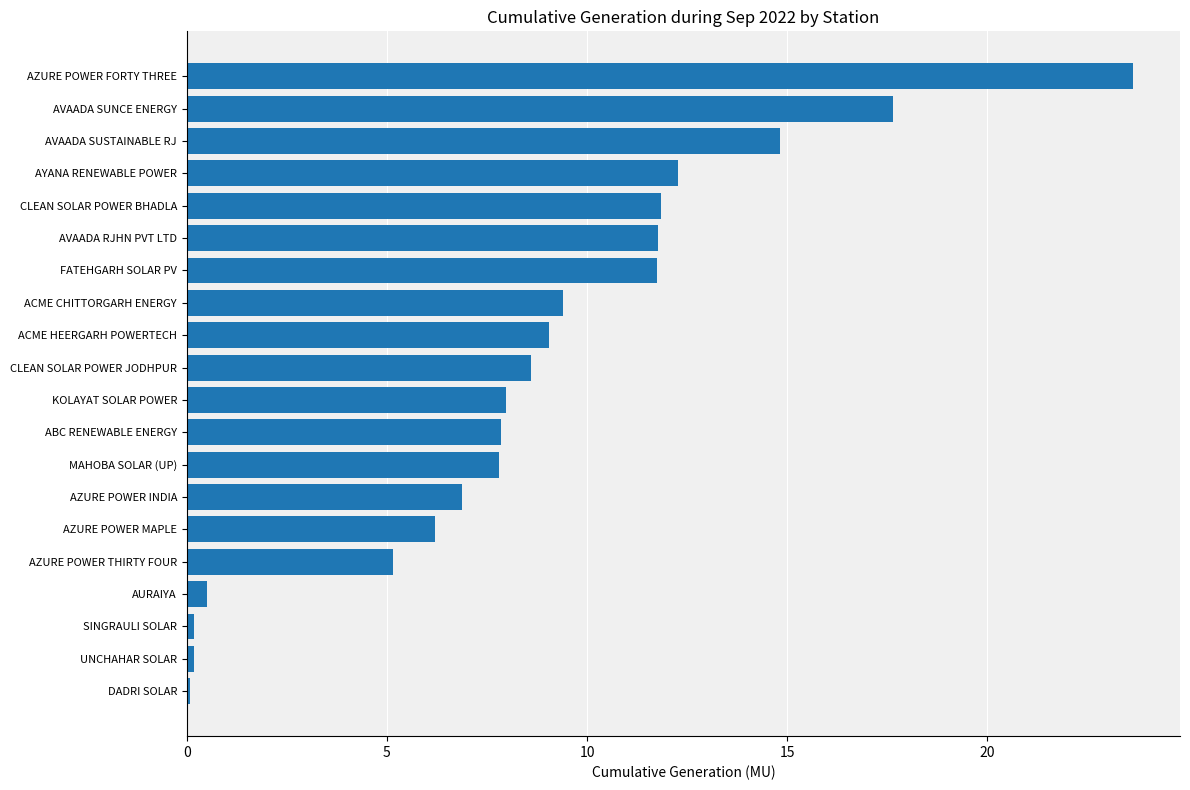

What is the ratio of the value at KOLAYAT SOLAR POWER to the value at MAHOBA SOLAR (UP)?

1.0